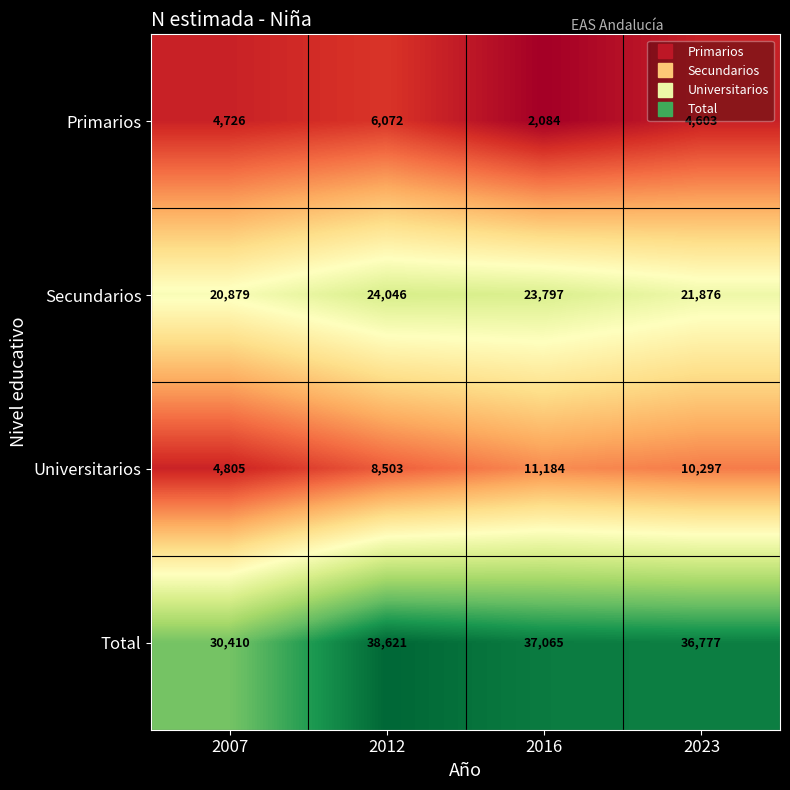

What is the difference between the maximum and second lowest values in the Universitarios series?

2681